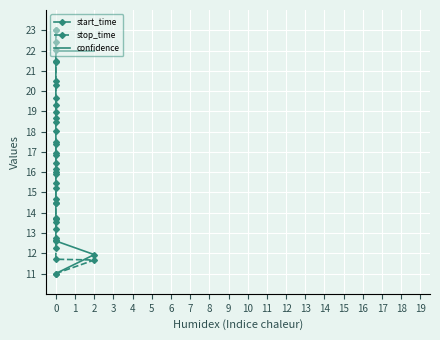

What is the difference between the second highest and second lowest values in the stop_time series?

10.3